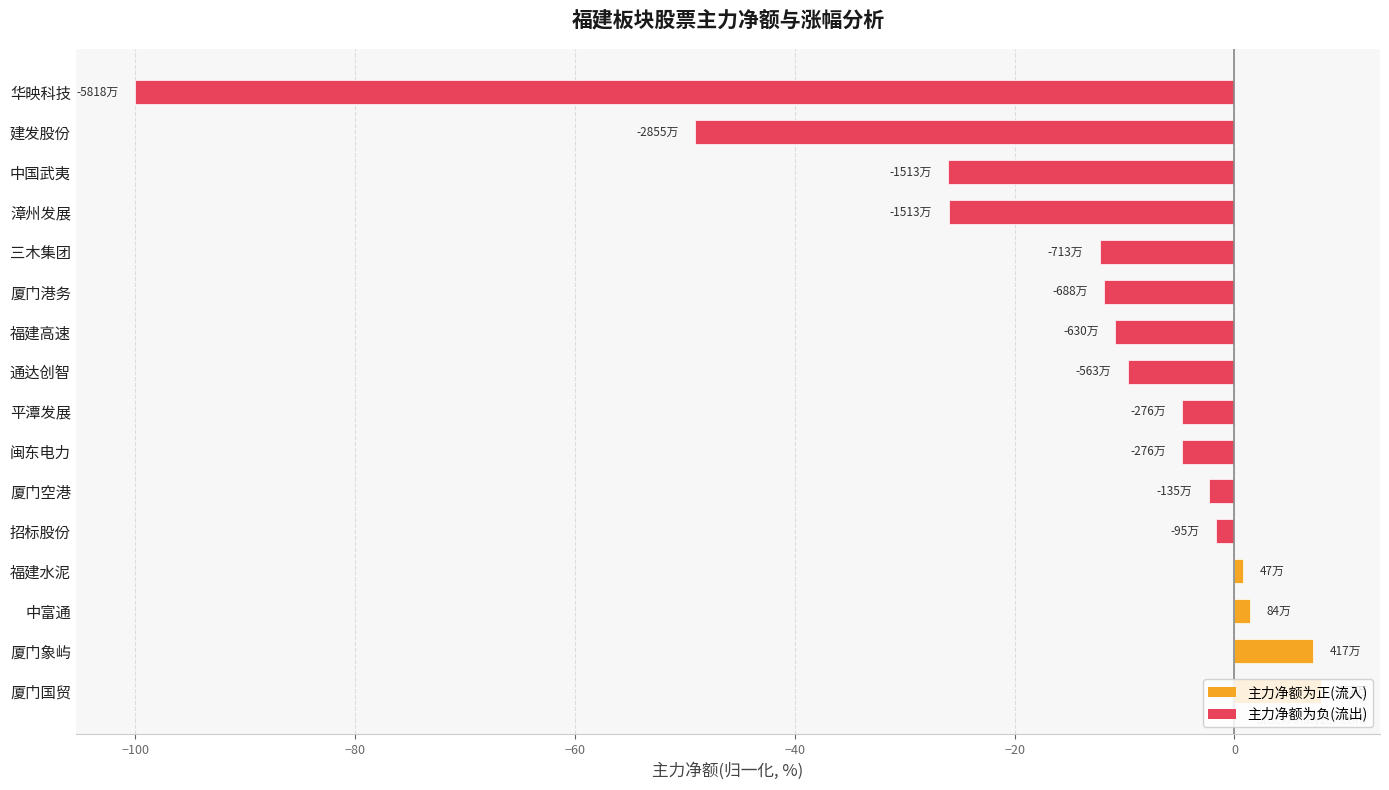

What is the minimum value shown in the chart?

-100.0